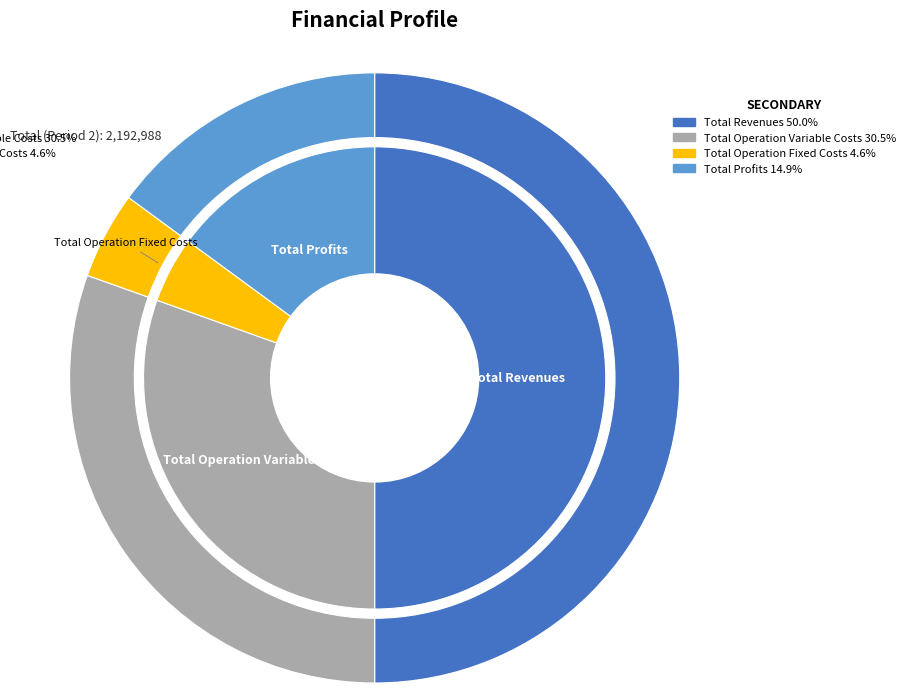

Which slice is the largest?

Total Revenues